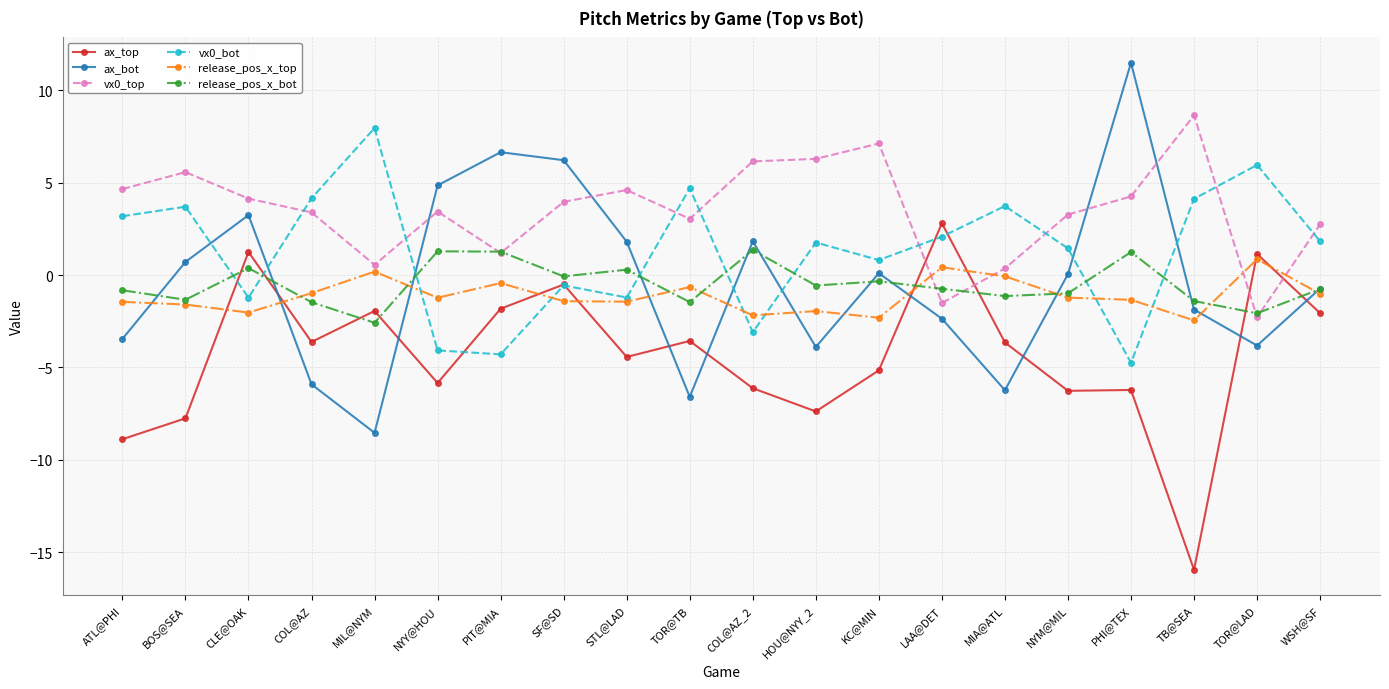

What is the difference between the maximum and minimum values in the ax_bot series?

20.0